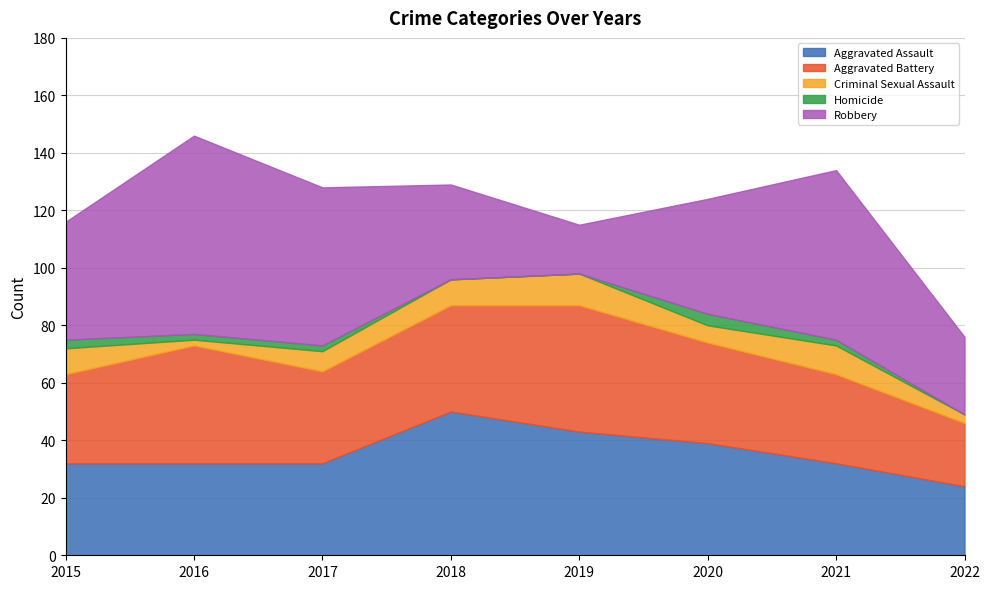

In Aggravated Battery, how many points are lower than both neighbors (excluding endpoints)?

1